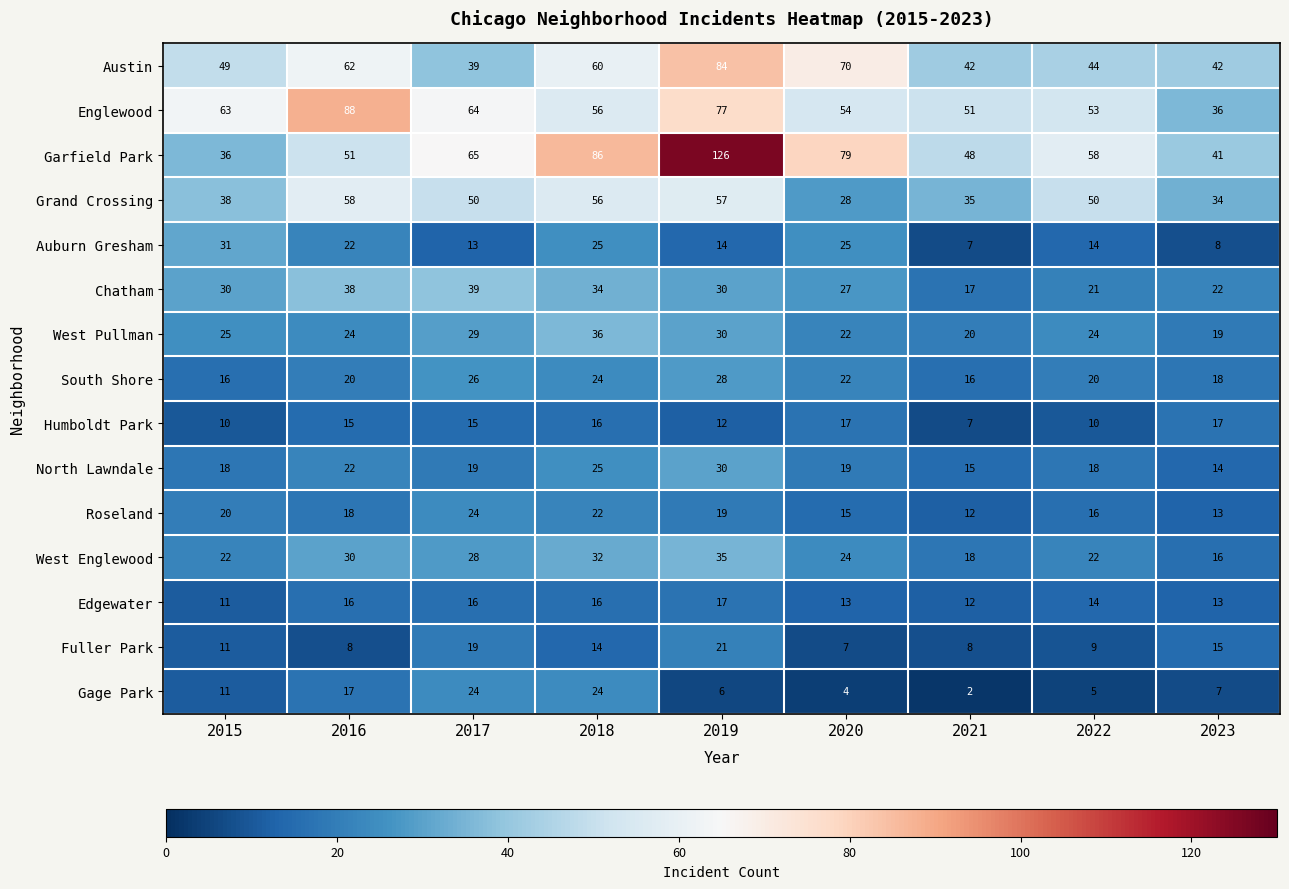

True or false: North Lawndale has a value of 7 at 2020.

False